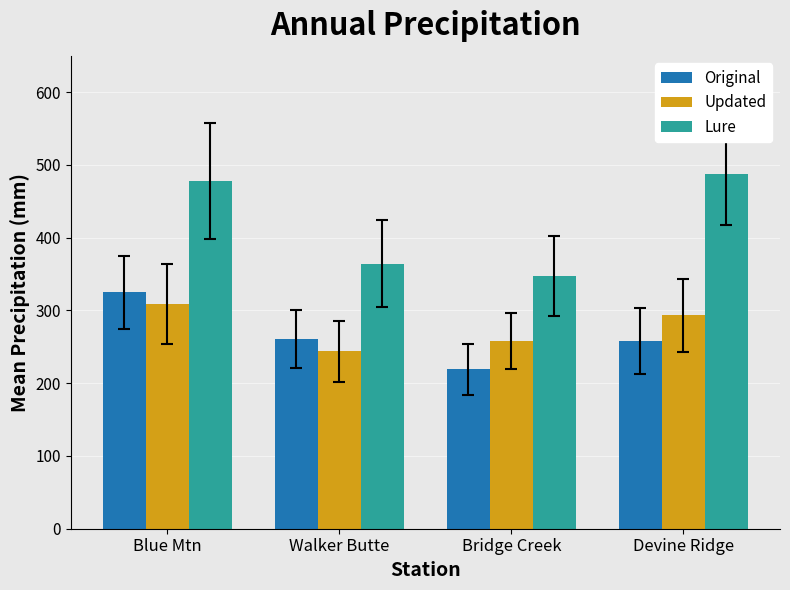

What is the smallest value displayed?

219.2